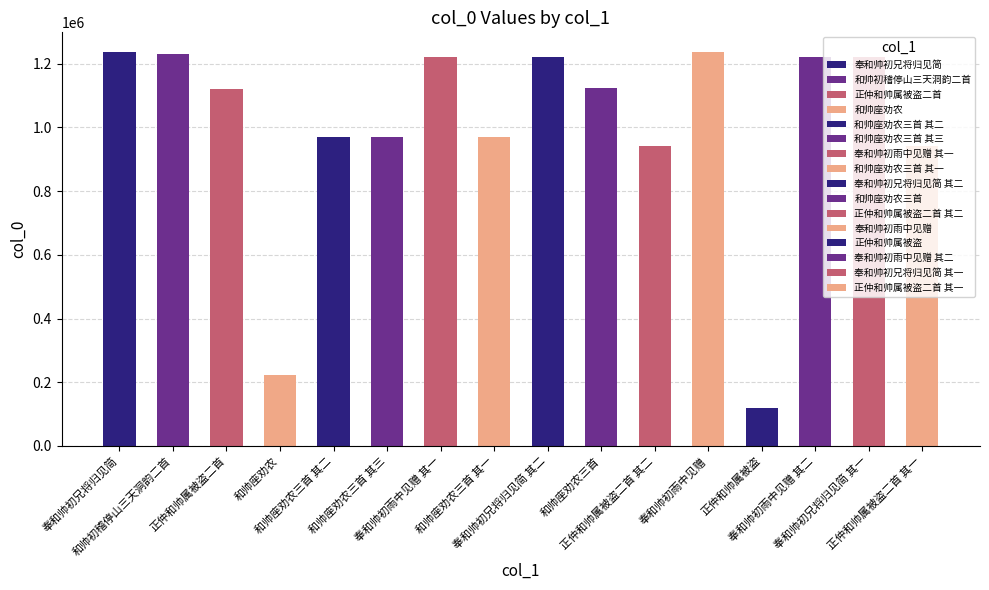

Is it true that the value at 奉和帅初兄将归见简 其二 is 1222687?

True